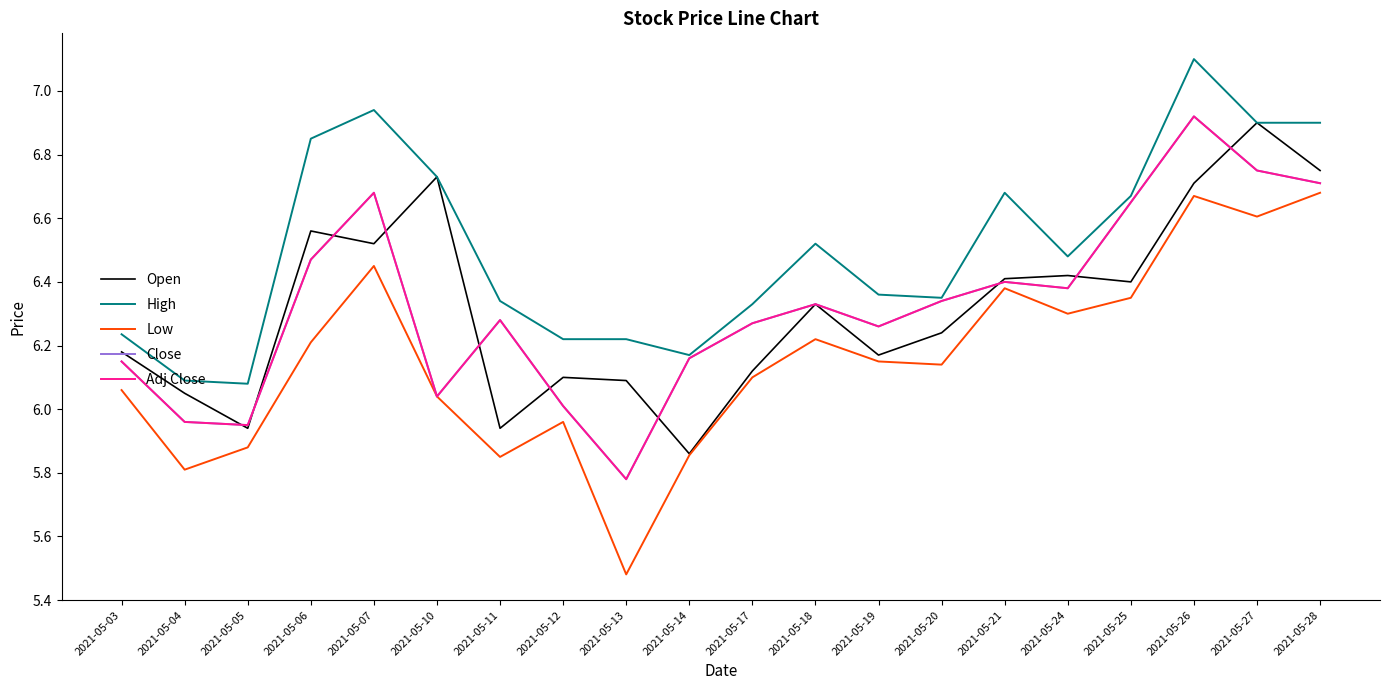

Reading right to left, list all the values displayed in this chart.

Open: 6.8	6.9	6.7	6.4	6.4	6.4	6.2	6.2	6.3	6.1	5.9	6.1	6.1	5.9	6.7	6.5	6.6	5.9	6.0	6.2
High: 6.9	6.9	7.1	6.7	6.5	6.7	6.3	6.4	6.5	6.3	6.2	6.2	6.2	6.3	6.7	6.9	6.8	6.1	6.1	6.2
Low: 6.7	6.6	6.7	6.3	6.3	6.4	6.1	6.2	6.2	6.1	5.9	5.5	6.0	5.8	6.0	6.5	6.2	5.9	5.8	6.1
Close: 6.7	6.8	6.9	6.7	6.4	6.4	6.3	6.3	6.3	6.3	6.2	5.8	6.0	6.3	6.0	6.7	6.5	6.0	6.0	6.2
Adj Close: 6.7	6.8	6.9	6.7	6.4	6.4	6.3	6.3	6.3	6.3	6.2	5.8	6.0	6.3	6.0	6.7	6.5	6.0	6.0	6.2